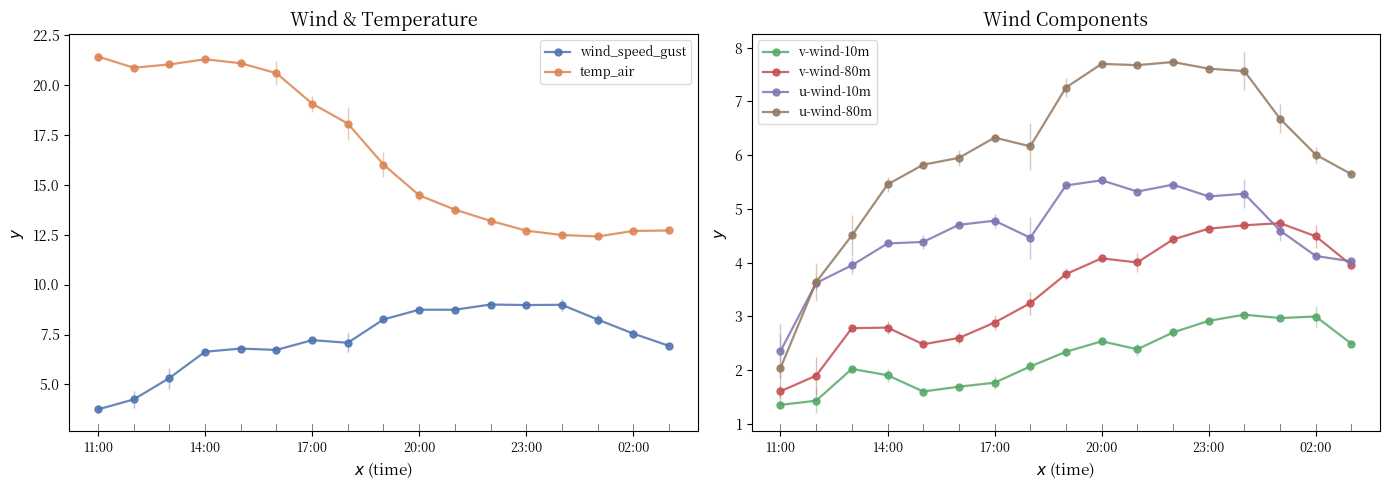

Reading left to right, list all the values displayed in this chart.

wind_speed_gust: 3.8	4.3	5.3	6.6	6.8	6.7	7.2	7.1	8.3	8.7	8.7	9.0	9.0	9.0	8.2	7.5	6.9
temp_air: 21.4	20.8	21.0	21.3	21.1	20.6	19.1	18.1	16.0	14.5	13.8	13.2	12.7	12.5	12.4	12.7	12.7
v-wind-10m: 1.4	1.4	2.0	1.9	1.6	1.7	1.8	2.1	2.3	2.5	2.4	2.7	2.9	3.0	3.0	3.0	2.5
v-wind-80m: 1.6	1.9	2.8	2.8	2.5	2.6	2.9	3.2	3.8	4.1	4.0	4.4	4.6	4.7	4.7	4.5	4.0
u-wind-10m: 2.4	3.6	3.9	4.4	4.4	4.7	4.8	4.5	5.4	5.5	5.3	5.5	5.2	5.3	4.6	4.1	4.0
u-wind-80m: 2.0	3.6	4.5	5.5	5.8	5.9	6.3	6.2	7.3	7.7	7.7	7.7	7.6	7.6	6.7	6.0	5.6